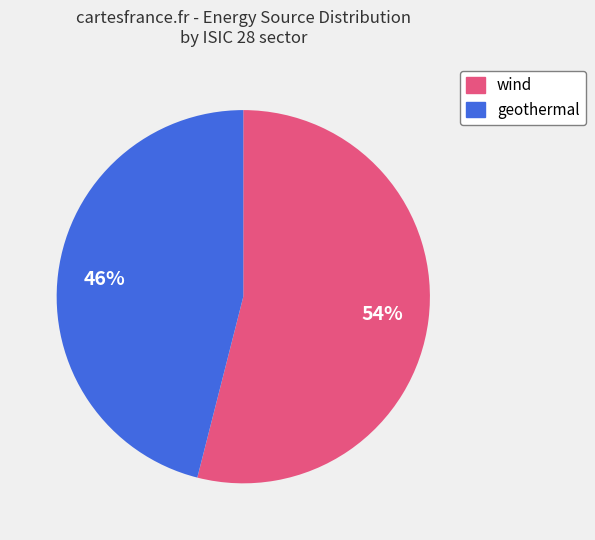

To the nearest percent, what percentage of the pie is geothermal?

46%